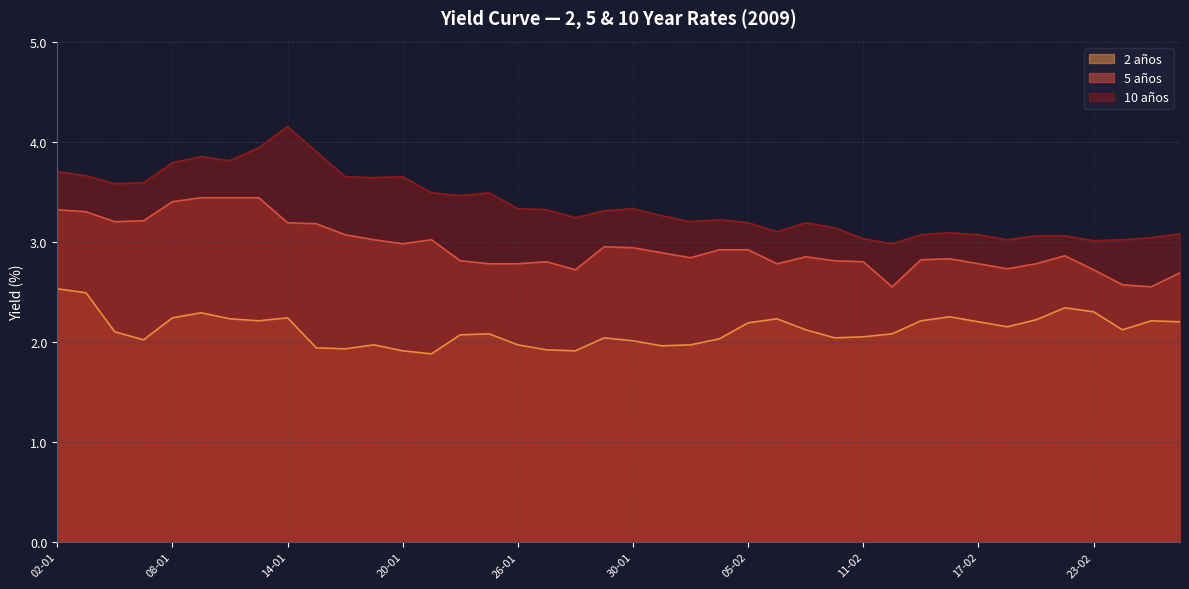

What position from the left is 12-01?

7